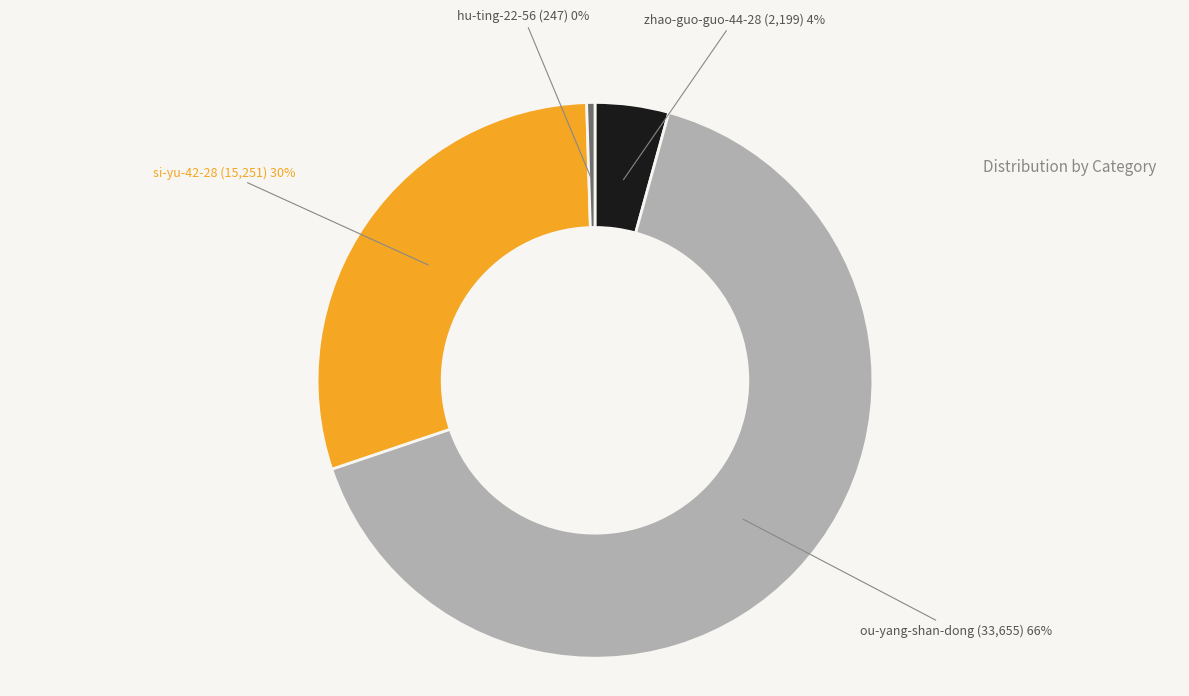

To the nearest percent, what percentage of the pie is si-yu-42-28?

30%